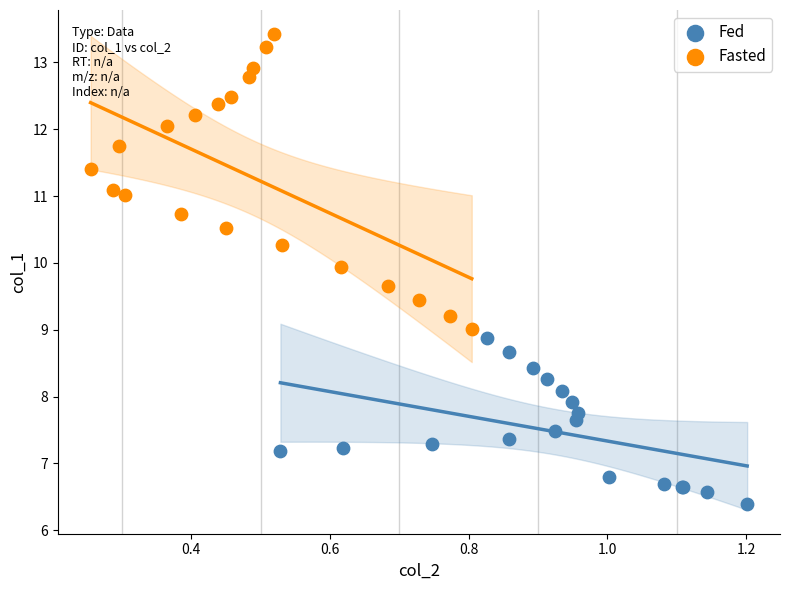

What are all the series names shown in the legend?

Fed, Fasted